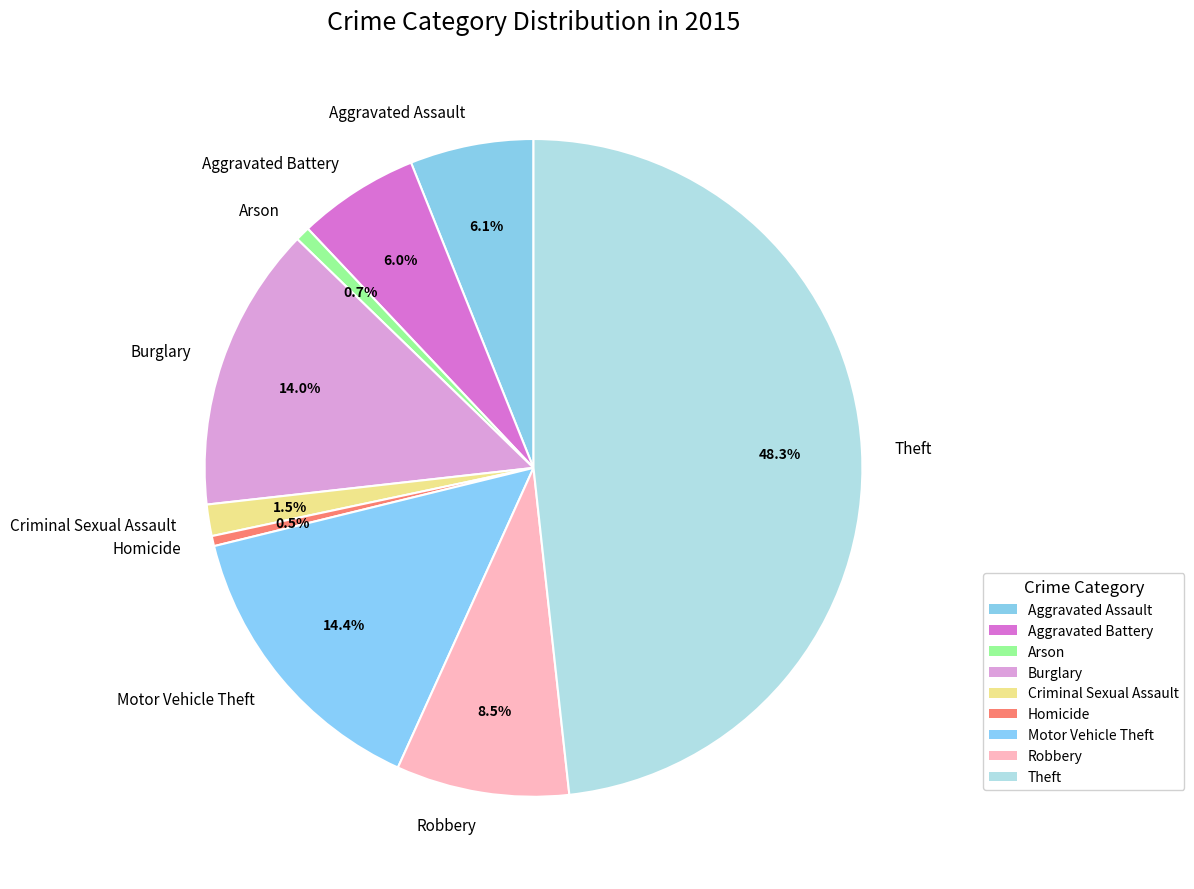

Does Criminal Sexual Assault represent more than half of the total?

No